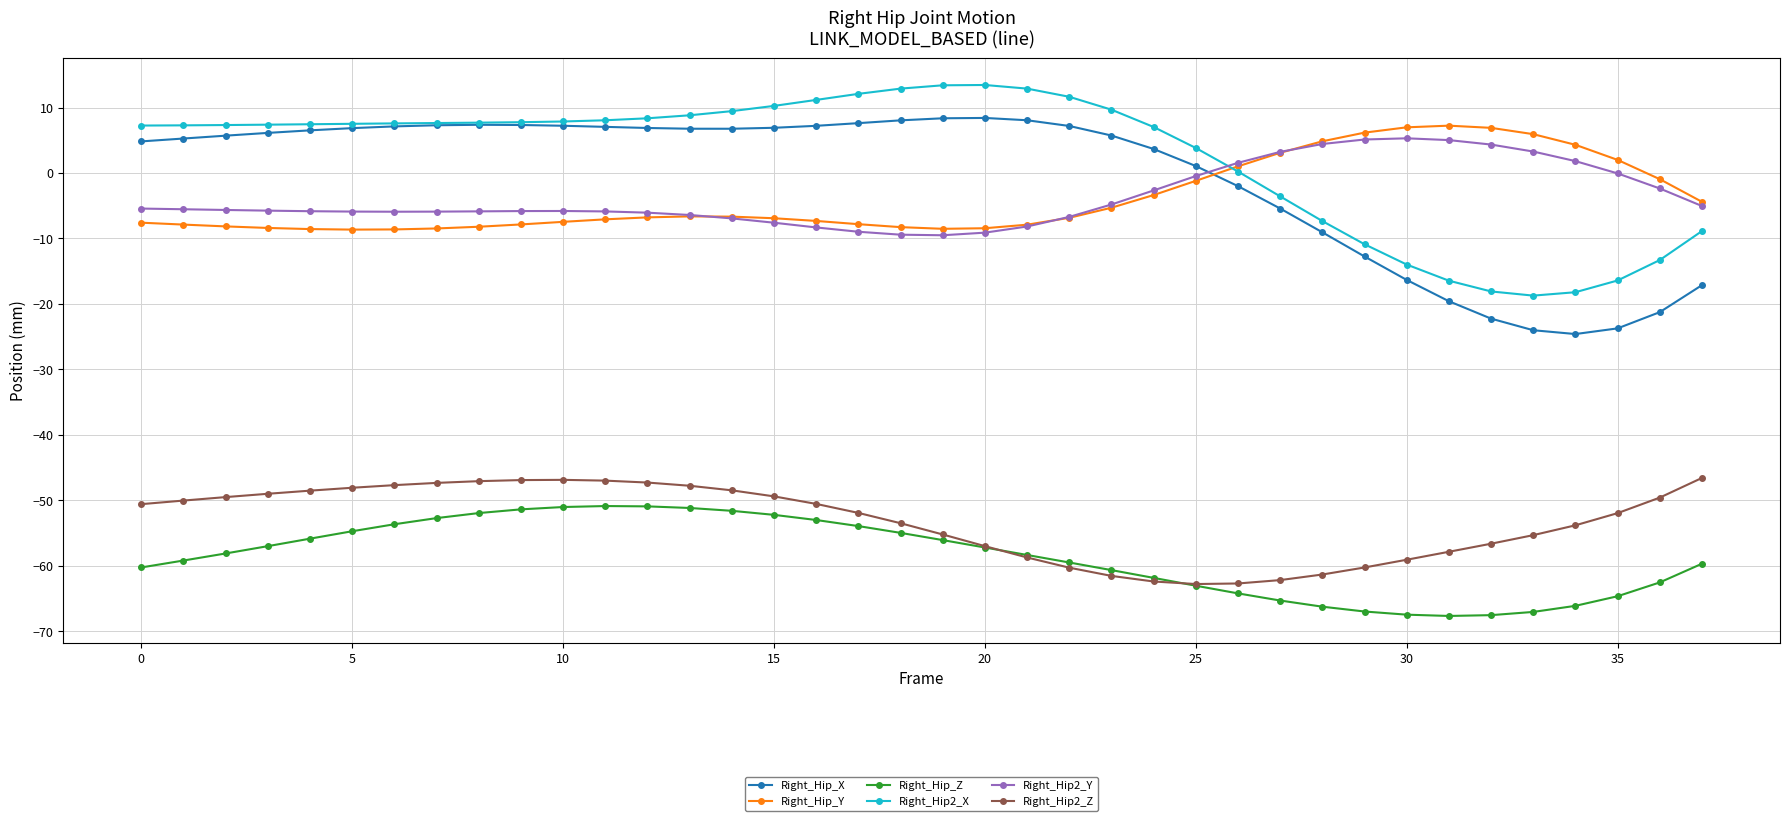

What is the maximum value shown in the chart?

13.4